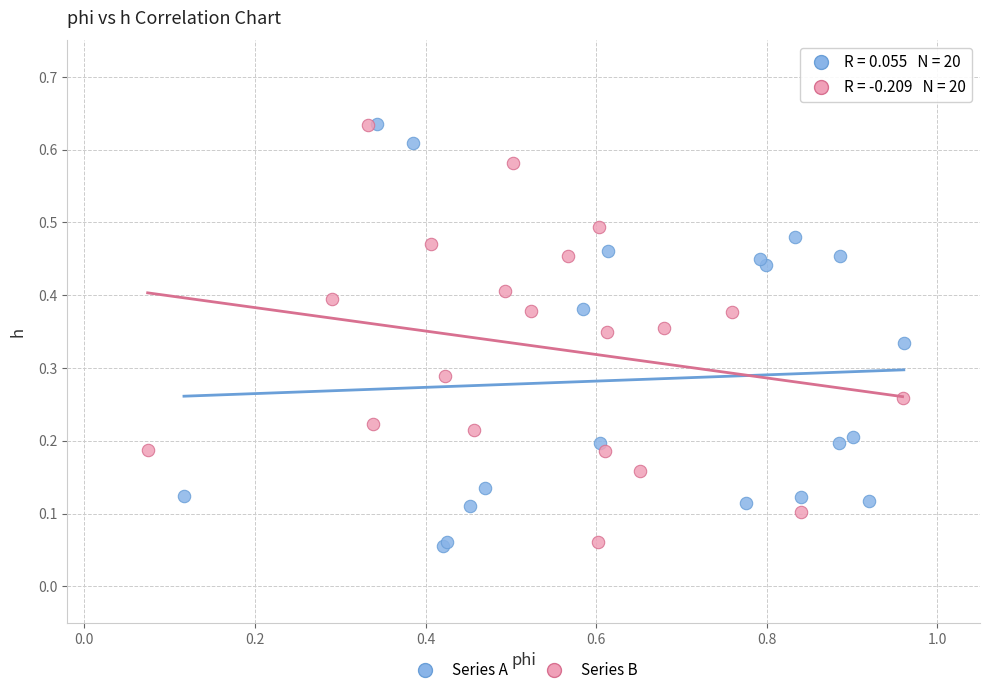

What are all the series names shown in the legend?

Series A, Series B